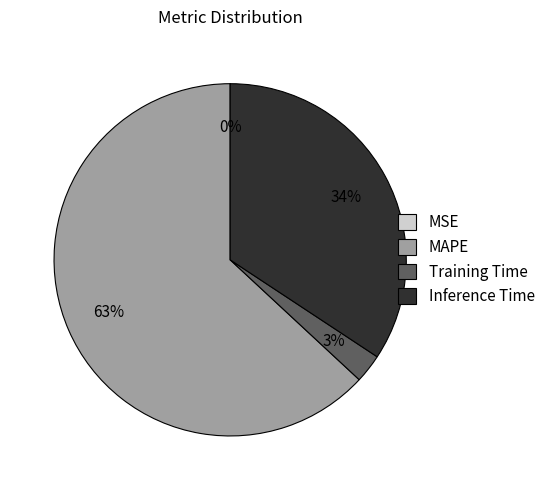

Is there any slice that represents more than half of the pie?

Yes